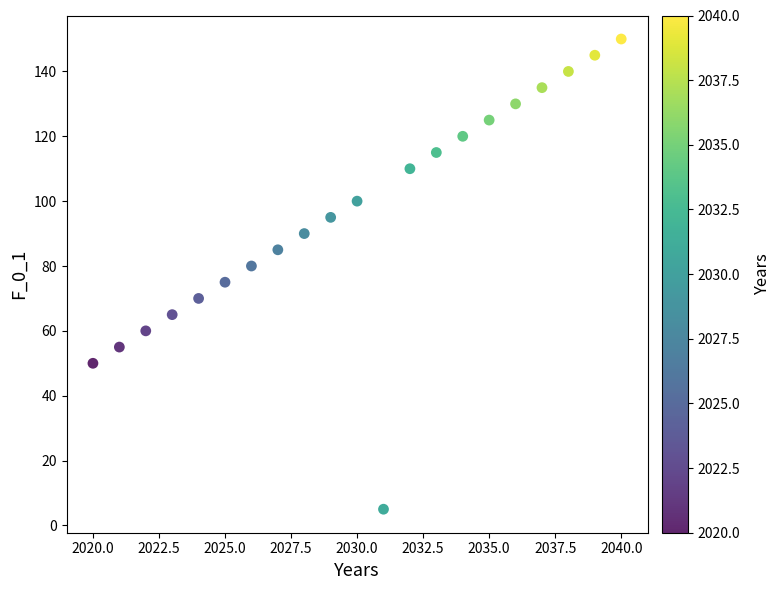

What is the range of X values (max minus min)?

20